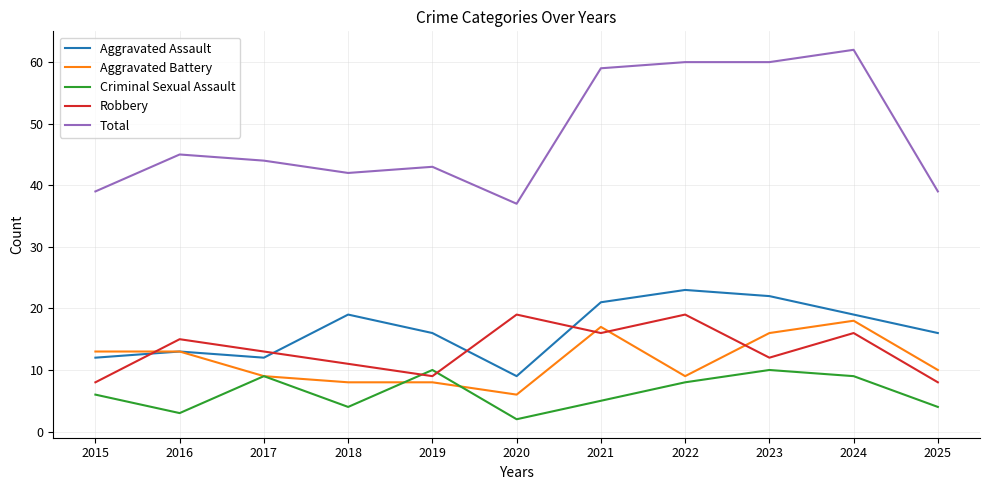

Which series changed the most between 2016 and 2020?

Total